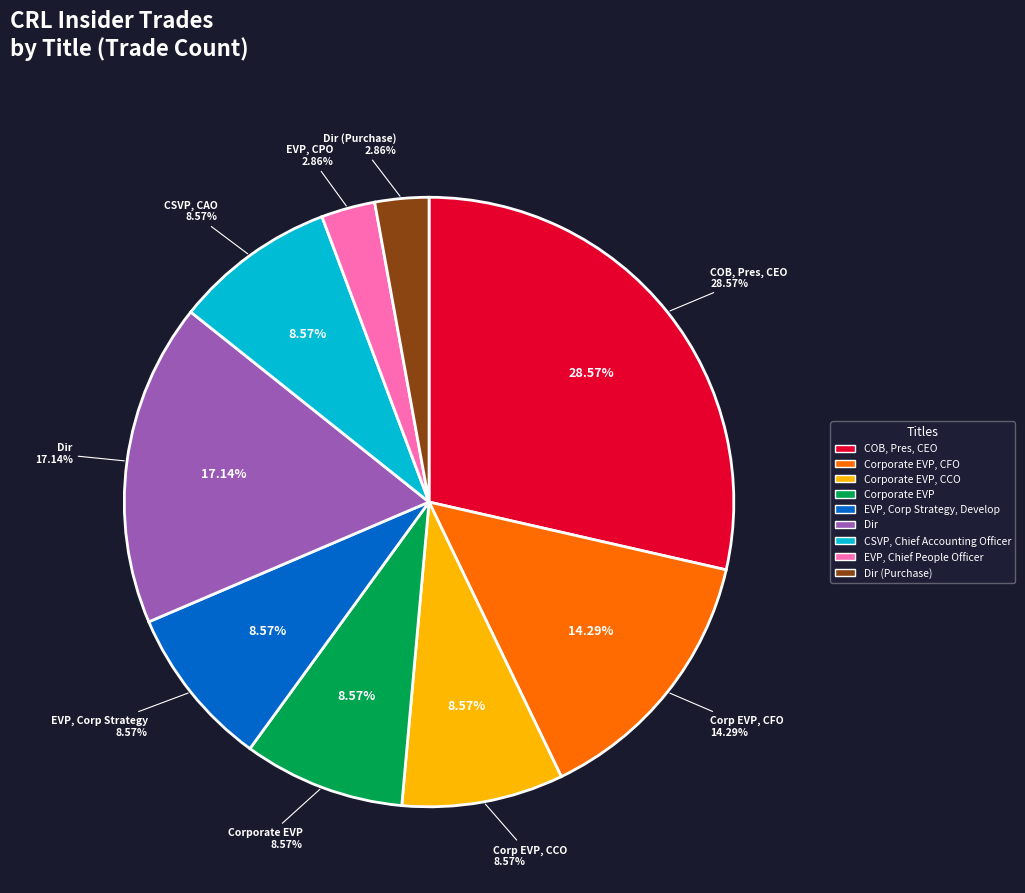

What is the largest slice in the pie chart?

COB, Pres, CEO